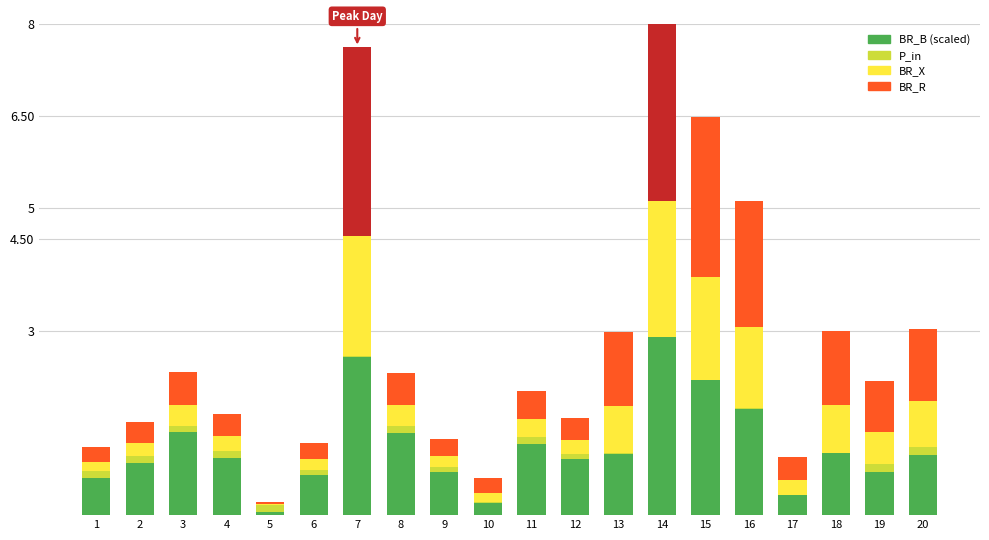

What is the difference between the highest and lowest values at 14?

3.4